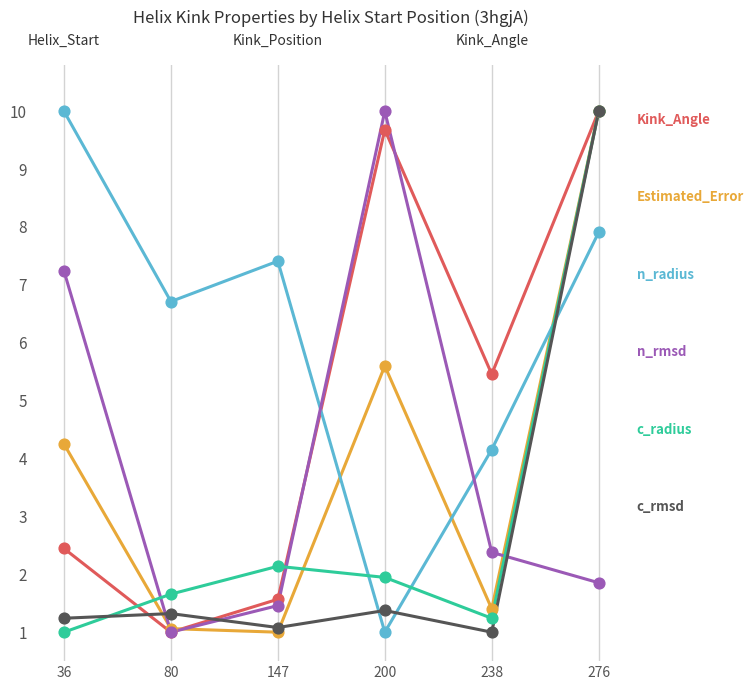

What is the minimum value shown in the chart?

1.0